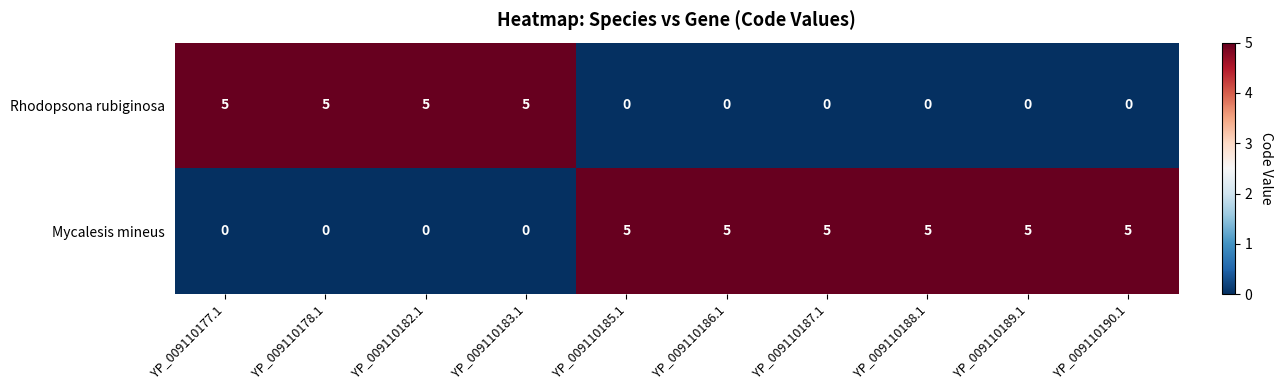

What is the sum of all Rhodopsona rubiginosa values?

20